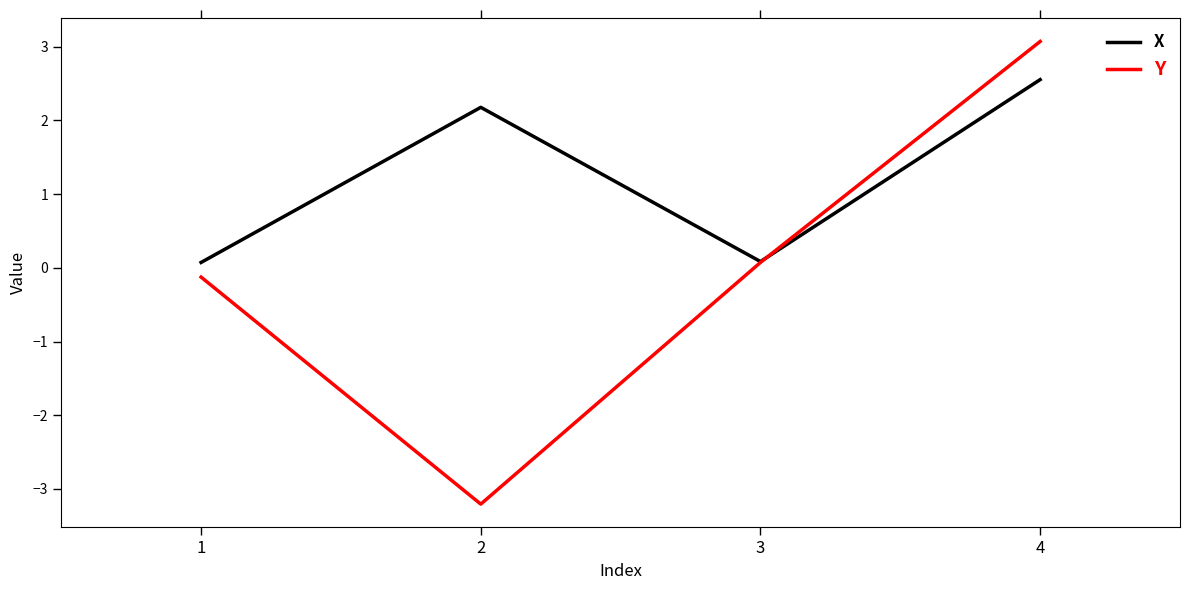

Reading left to right, transcribe all the data shown in this chart.

X: 0.1	2.2	0.1	2.6
Y: -0.1	-3.2	0.1	3.1